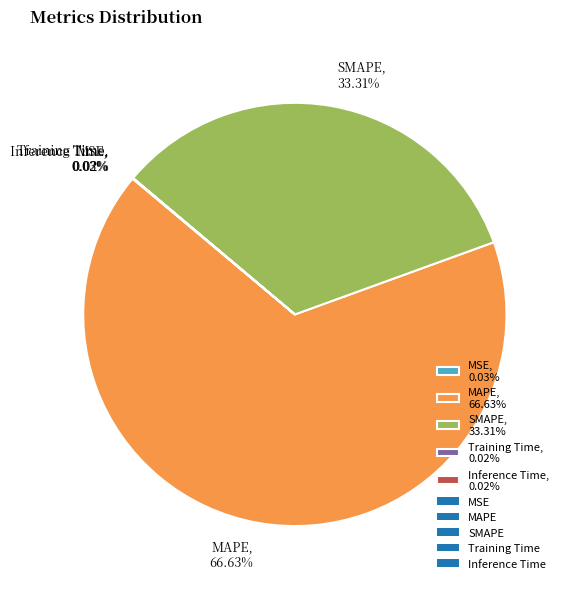

Is MAPE, 66.63% the majority of the pie?

Yes